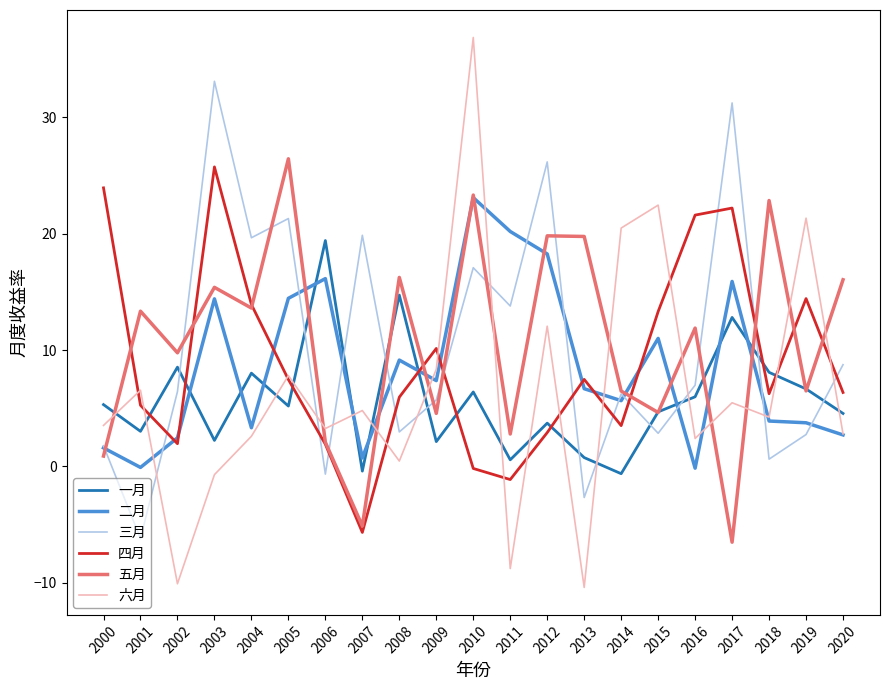

Which series has the largest range (max minus min)?

六月